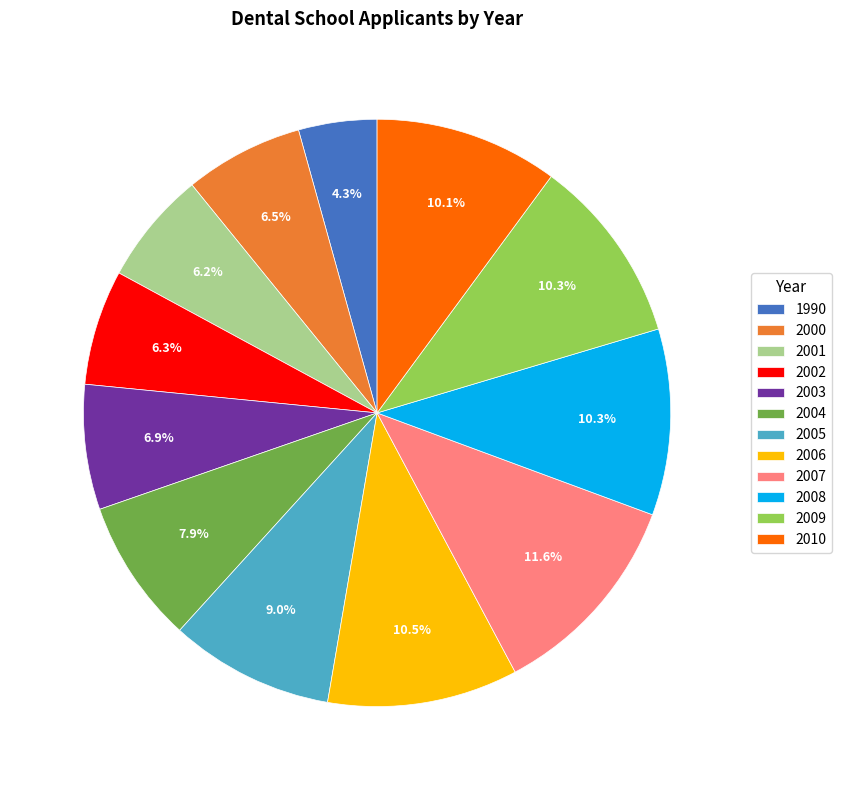

How many segments does this pie chart have?

12